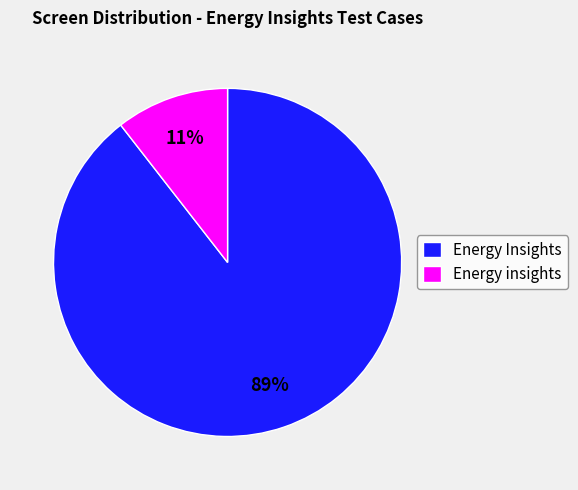

What is the largest slice in the pie chart?

Energy Insights